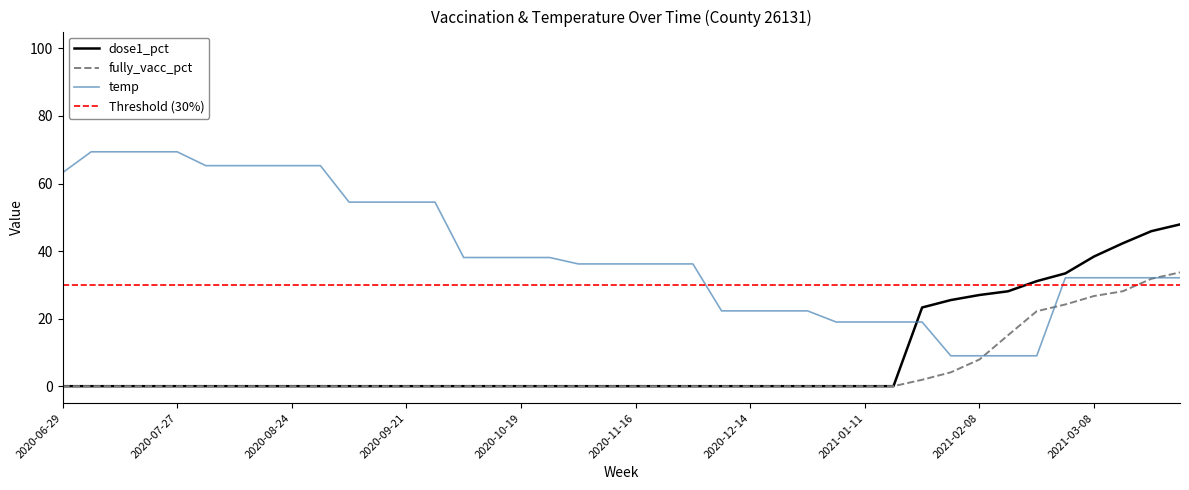

What is the total value across all series at 2020-09-14?

54.5